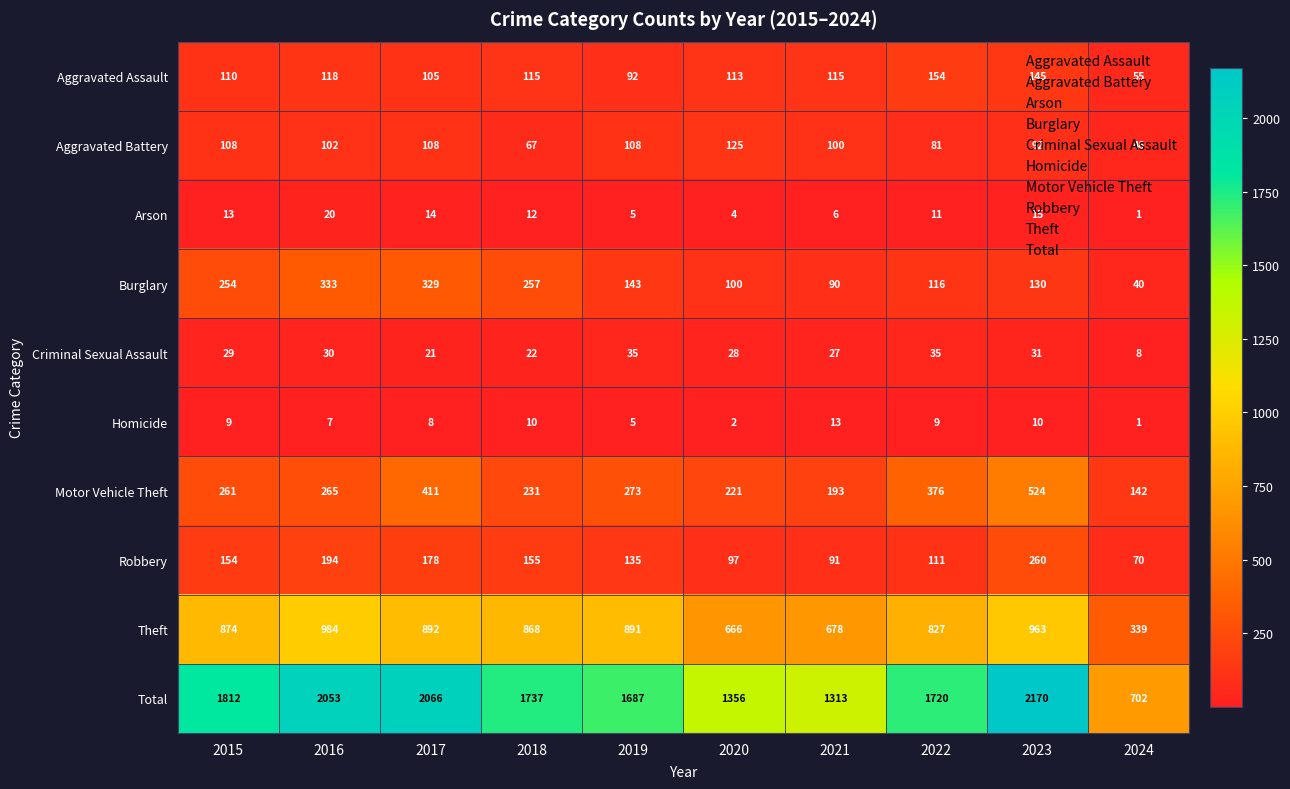

True or false: Criminal Sexual Assault has a value of 28 at 2020.

True